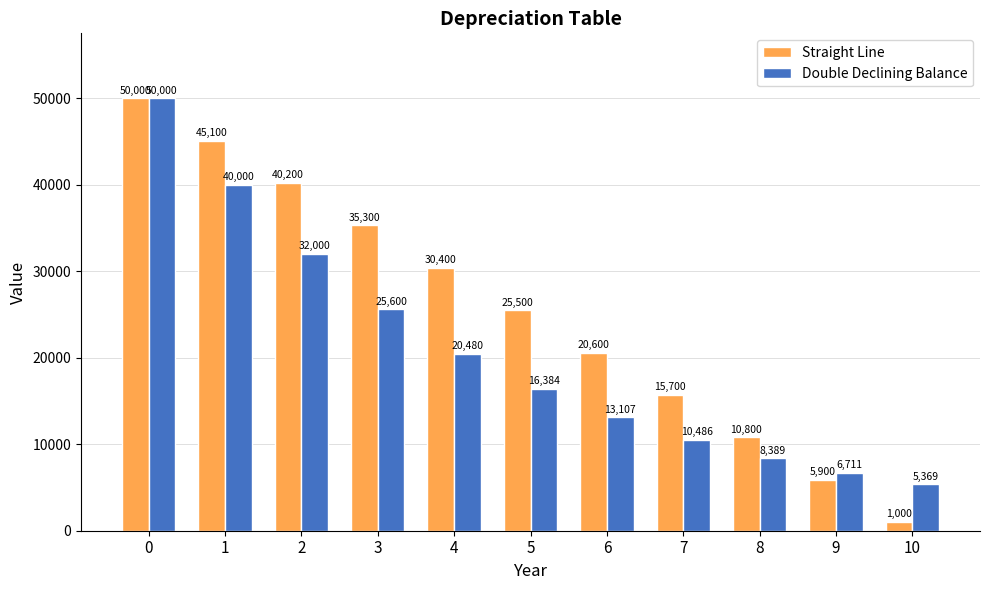

Which series has the largest range (max minus min)?

Straight Line